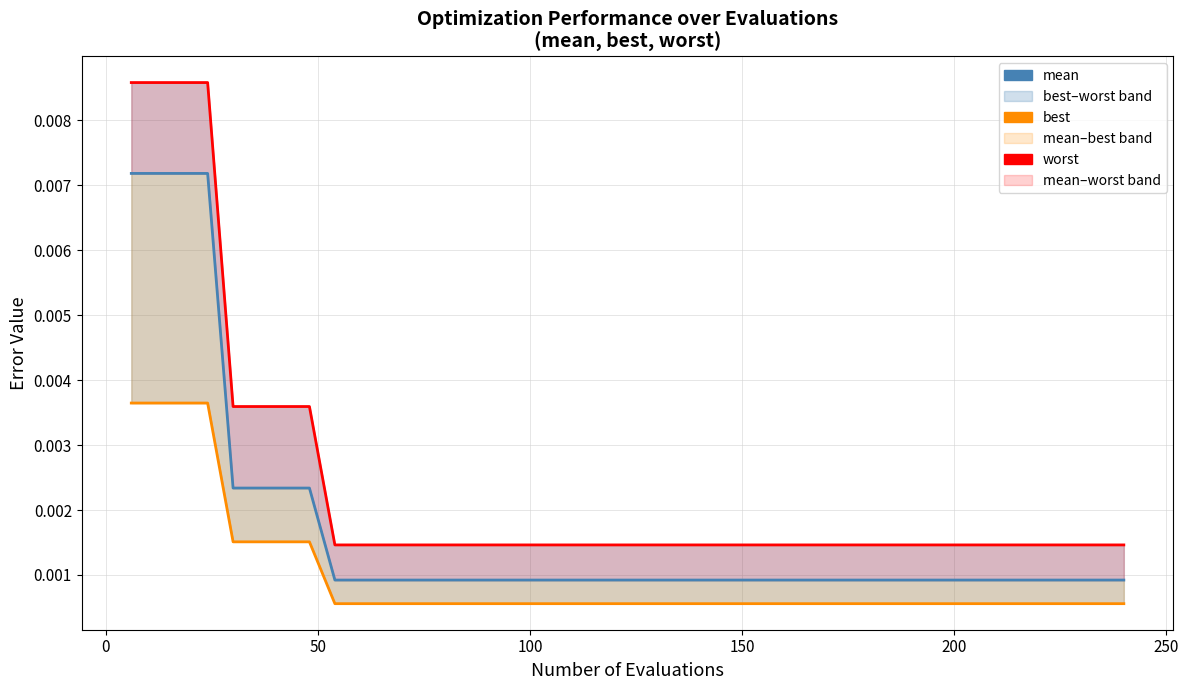

The mean series shows 0.0 at 250. True or false?

False